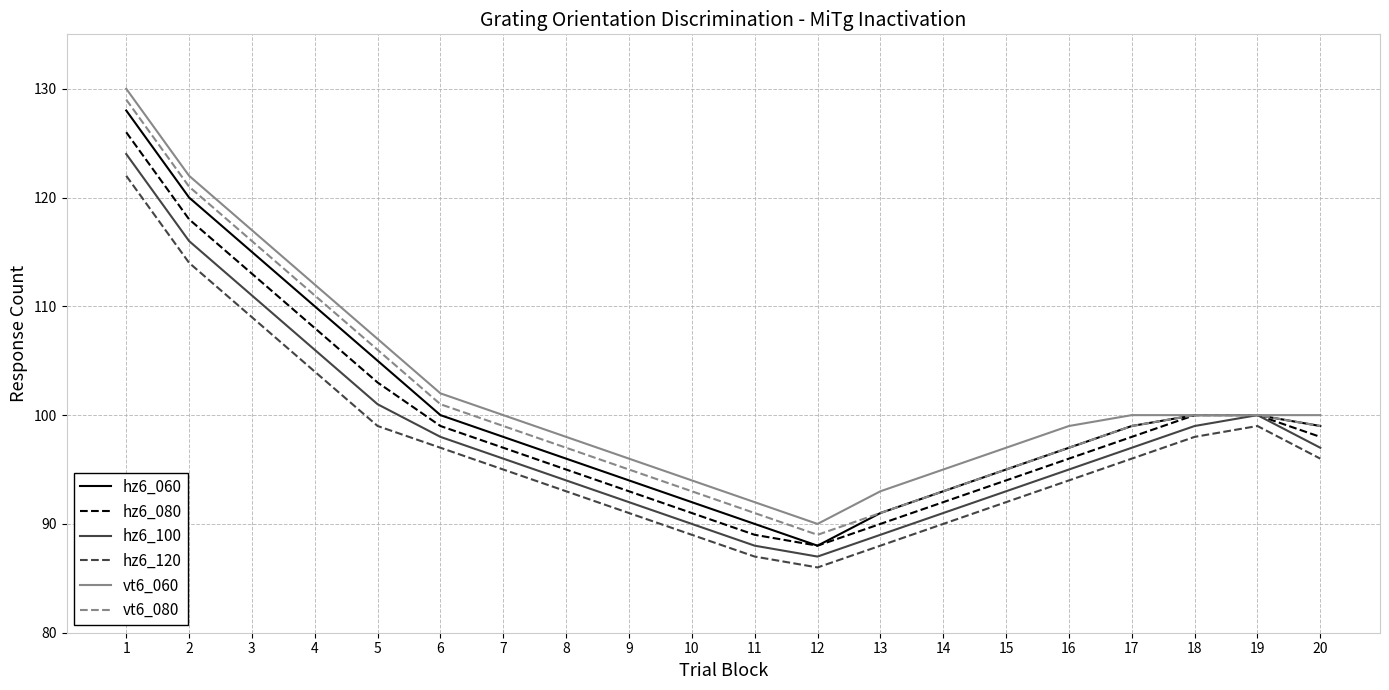

What is the total value across all series at 18?

597